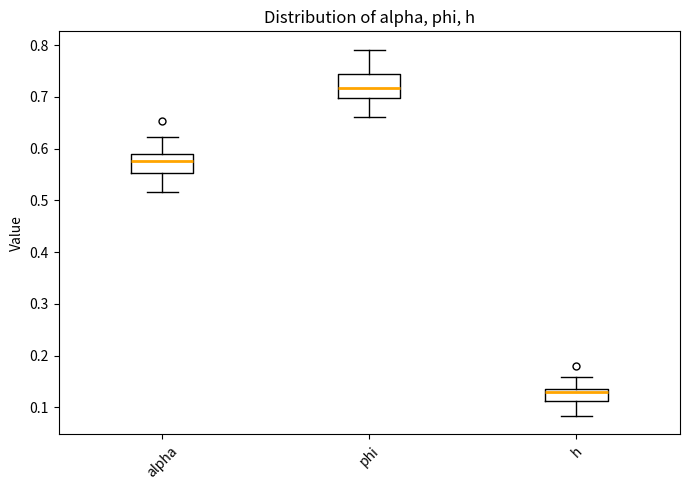

Which box's median line is the highest?

phi